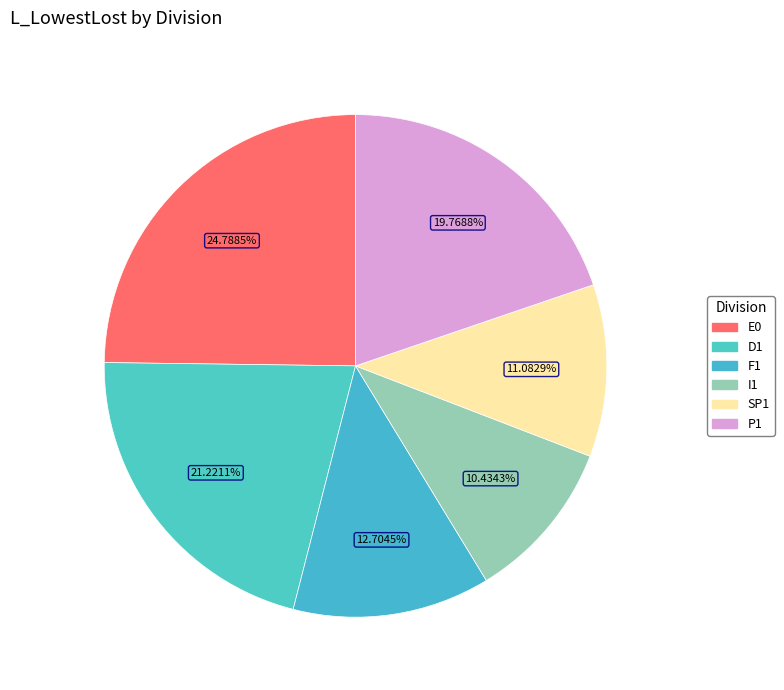

Is it true that I1 is 1% of the pie?

False